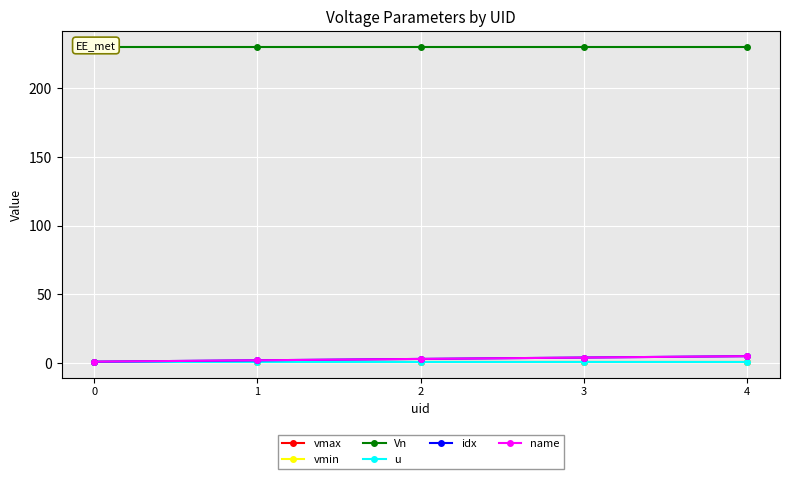

Reading right to left, list all the values displayed in this chart.

vmax: 1.1	1.1	1.1	1.1	1.1
vmin: 0.9	0.9	0.9	0.9	0.9
Vn: 230.0	230.0	230.0	230.0	230.0
u: 1.0	1.0	1.0	1.0	1.0
idx: 5.0	4.0	3.0	2.0	1.0
name: 5.0	4.0	3.0	2.0	1.0